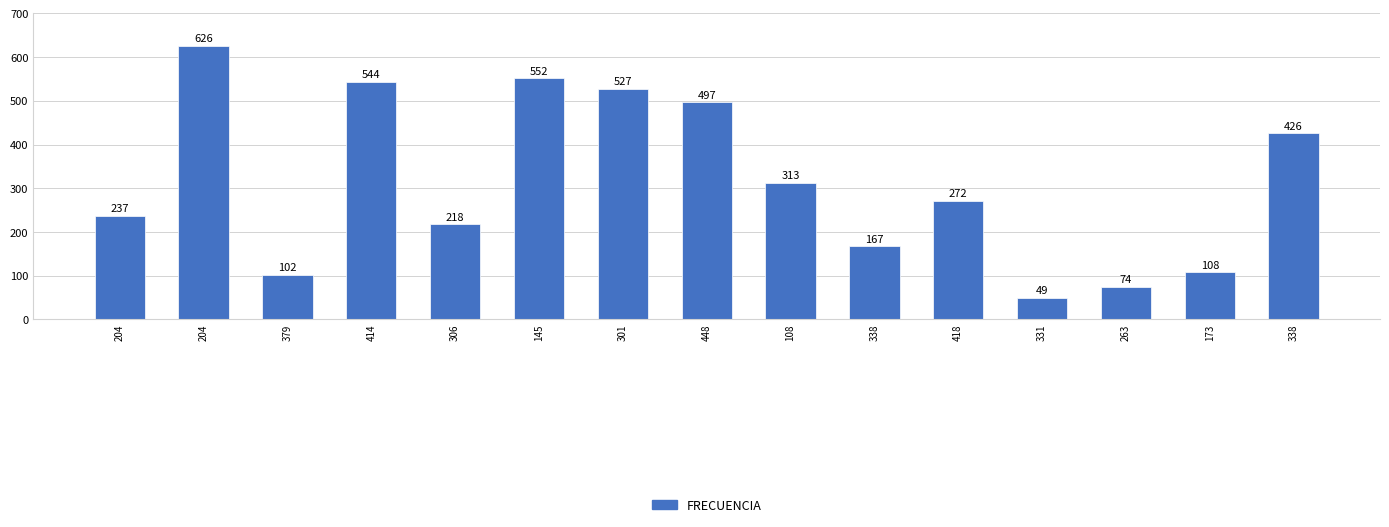

True or false: the data shows 552 at 145.

True